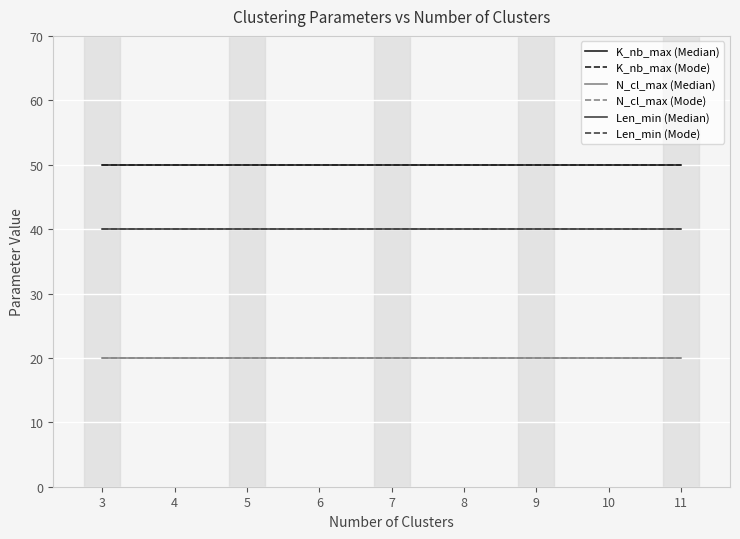

What is the sum of the K_nb_max (Mode) values at 4 and 3?

100